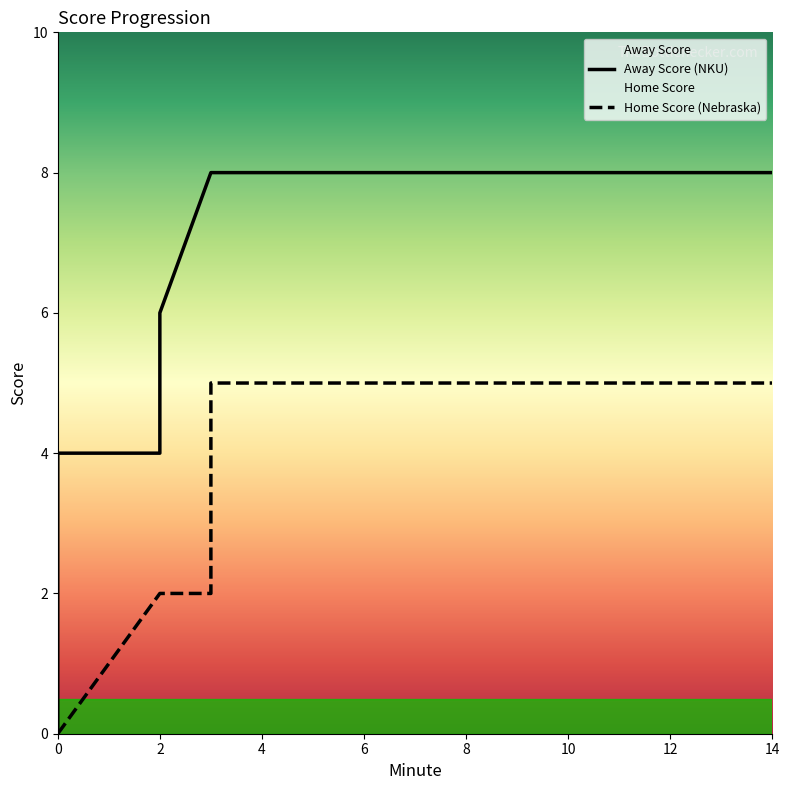

True or false: Away Score has more than 1 points higher than both neighbors.

False